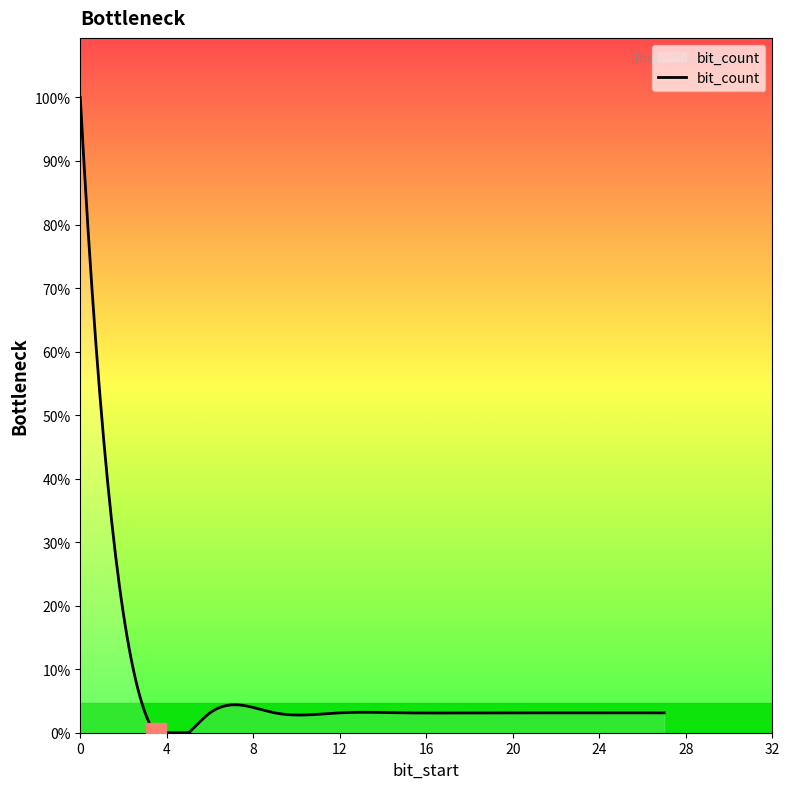

What is the value of the 3rd point from the left?

1